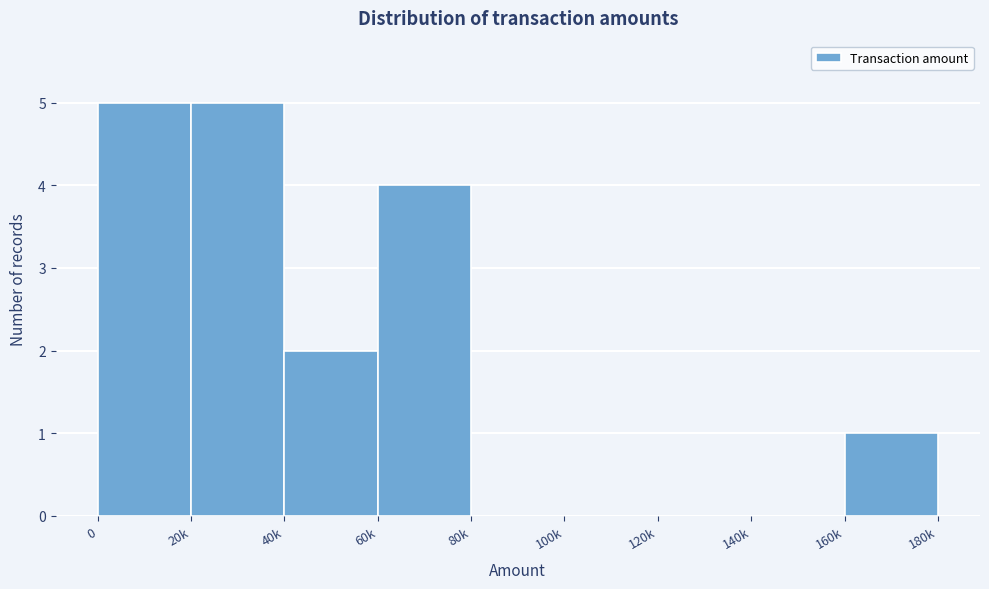

Reading left to right, transcribe all the data shown in this chart.

0=5	20k=5	40k=2	60k=4	80k=0	100k=0	120k=0	140k=0	160k=1